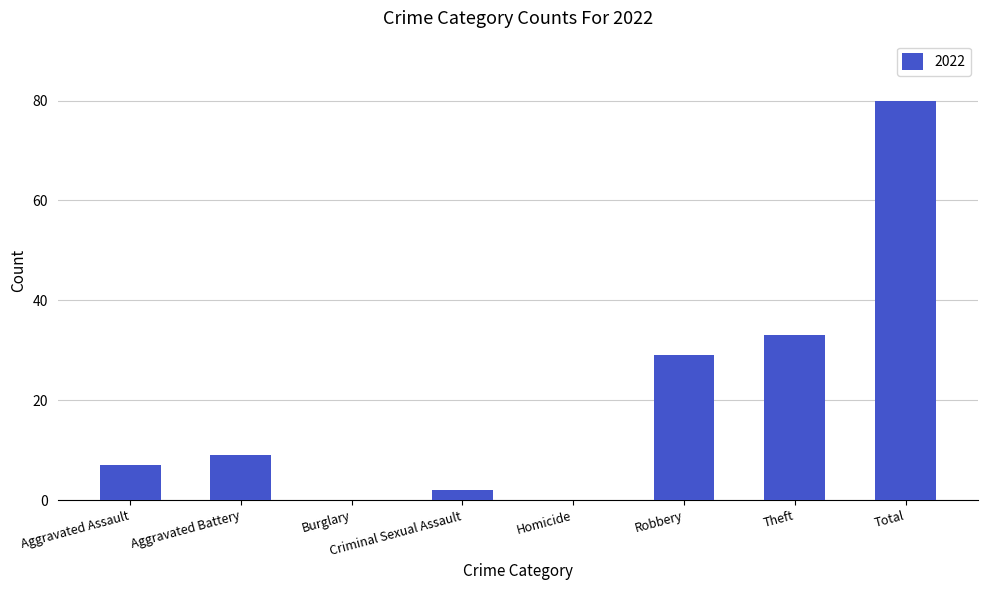

The chart shows a value of 53 at Theft. True or false?

False